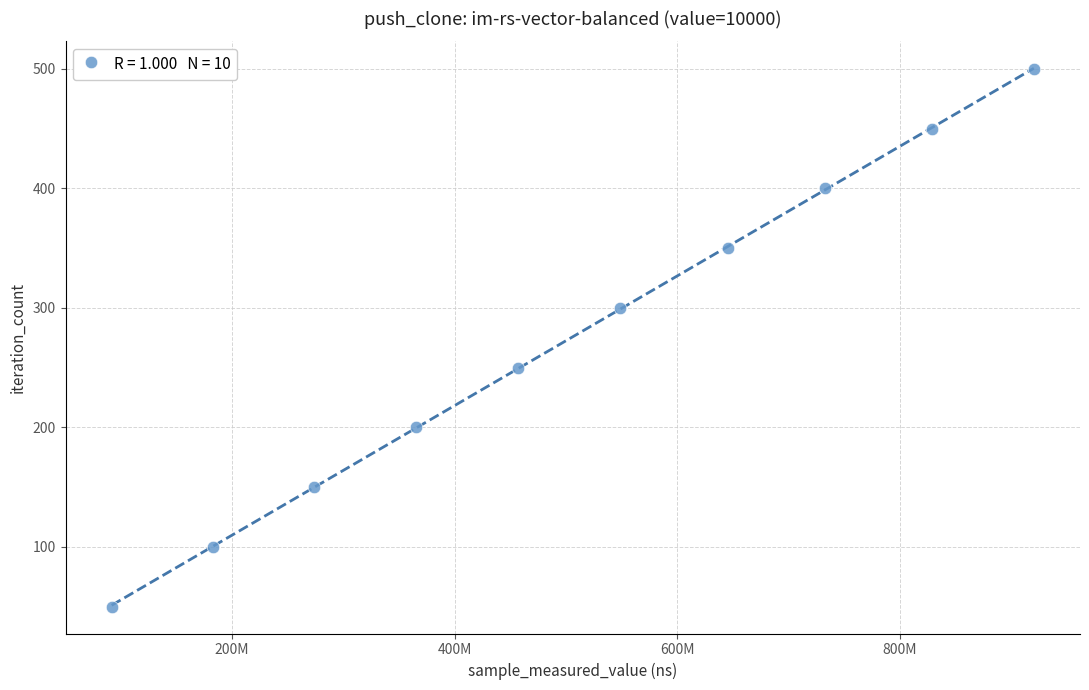

What is the average Y value?

275